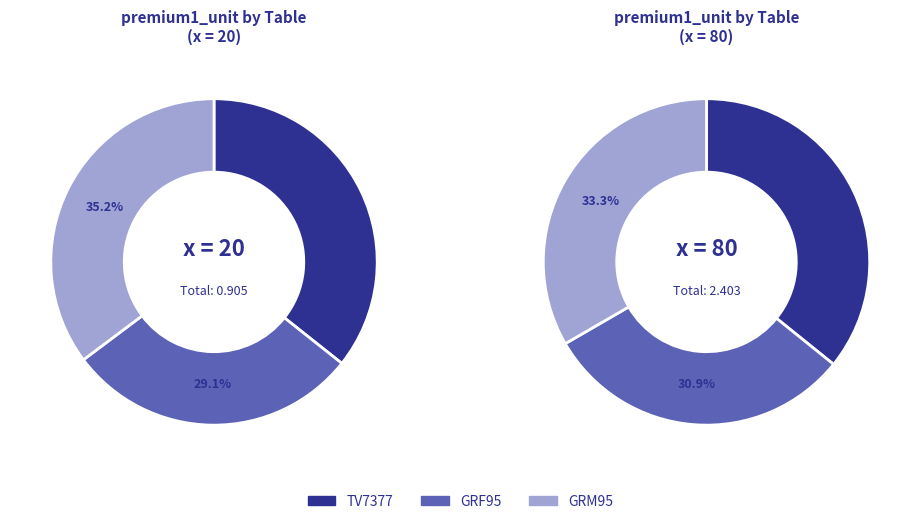

What is the spread (max minus min) of values at 0?

0.1